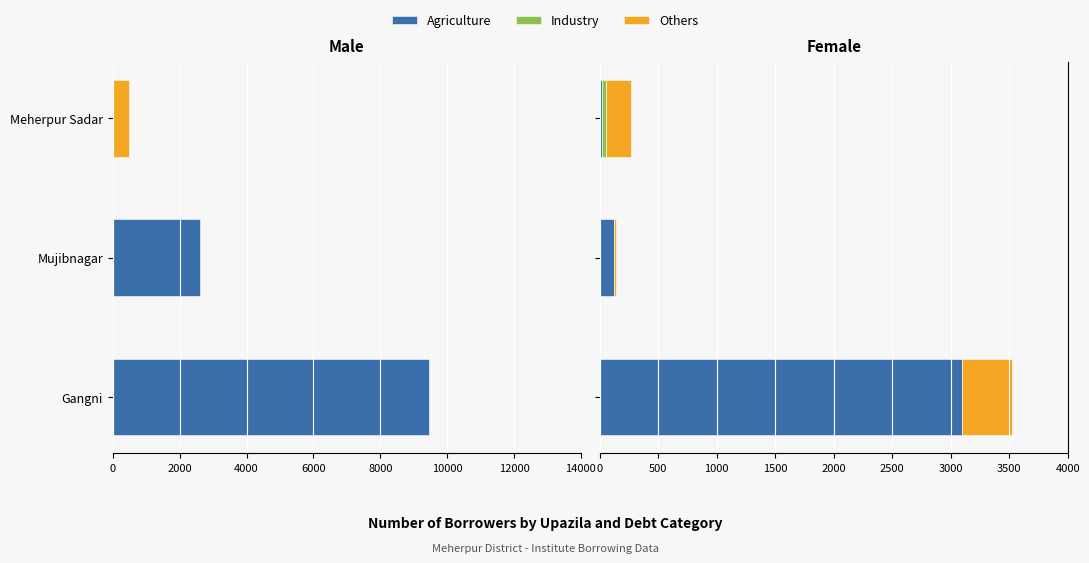

How many data points in Others are above 212?

1